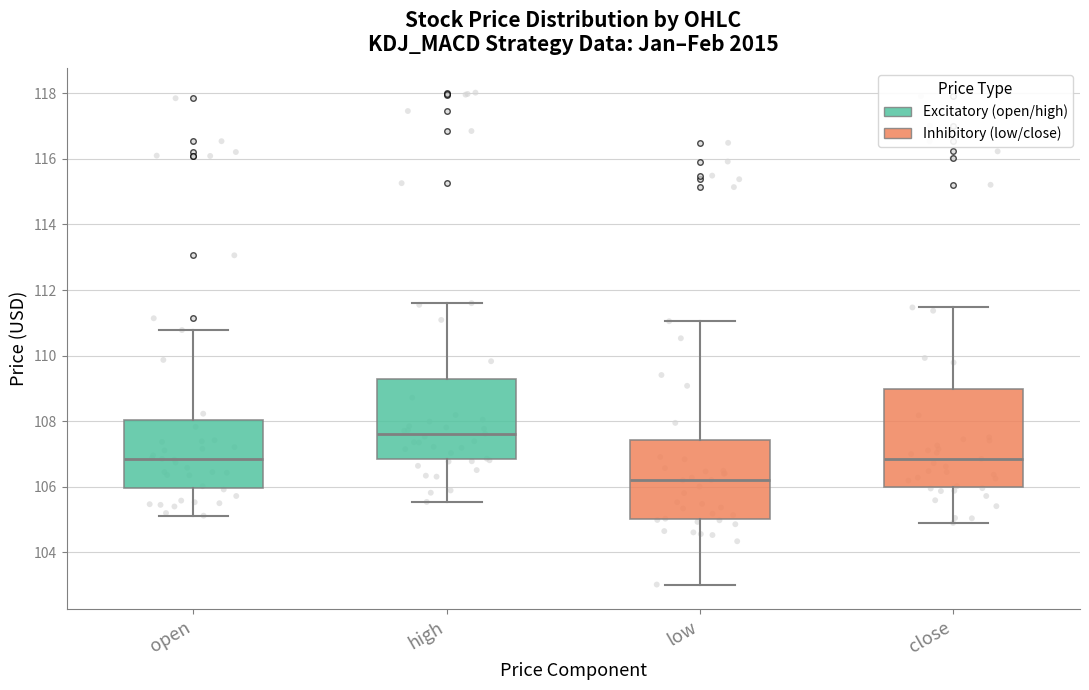

Reading left to right, transcribe this box plot: for each box, give where its median line is, the range the box spans, and where its two whiskers end, as read against the y-axis. The values are not printed on the chart, so give them approximately, as read against the axis.

open: median 106.8, box 106.0 to 108.0, whiskers 105.2 to 110.8
high: median 107.6, box 106.8 to 109.2, whiskers 105.6 to 111.6
low: median 106.2, box 105.0 to 107.4, whiskers 103.0 to 111.0
close: median 106.8, box 106.0 to 109.0, whiskers 105.0 to 111.4